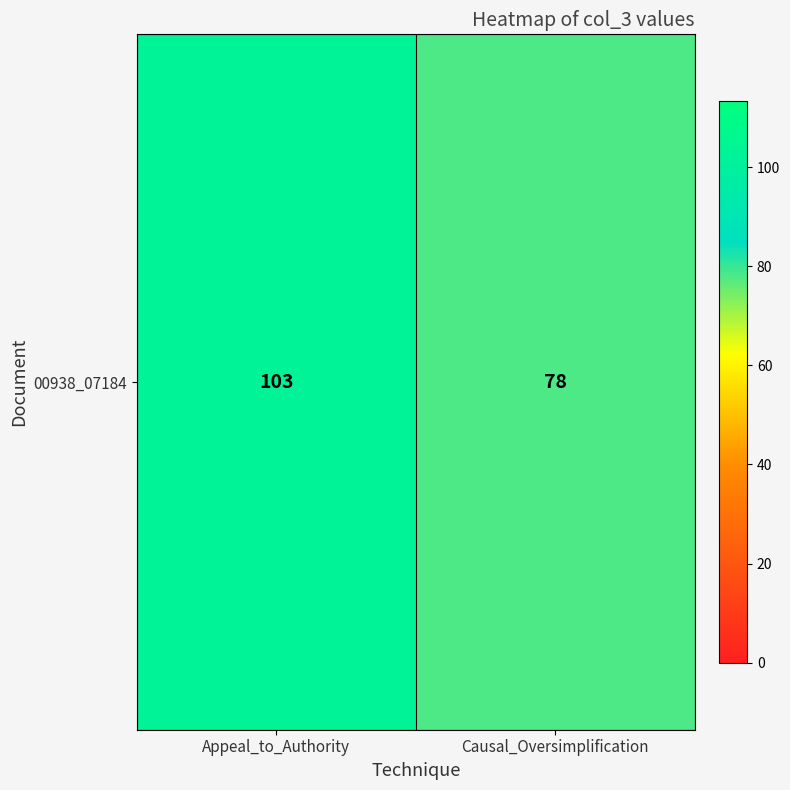

What is the sum of the values at Appeal_to_Authority and Causal_Oversimplification?

181